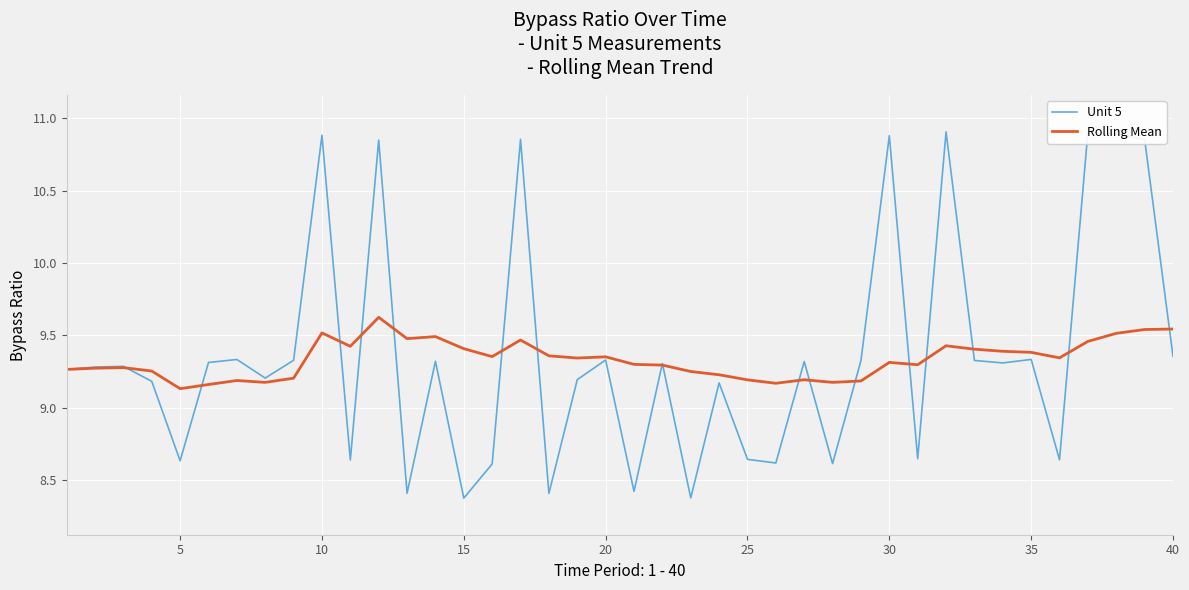

What is the highest value of the Rolling Mean series?

9.6